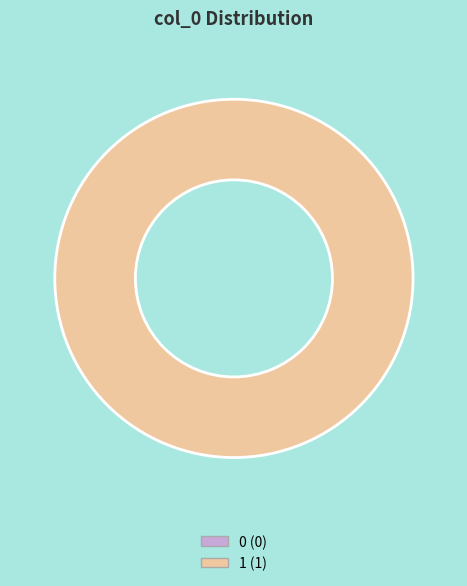

How many segments does this pie chart have?

2